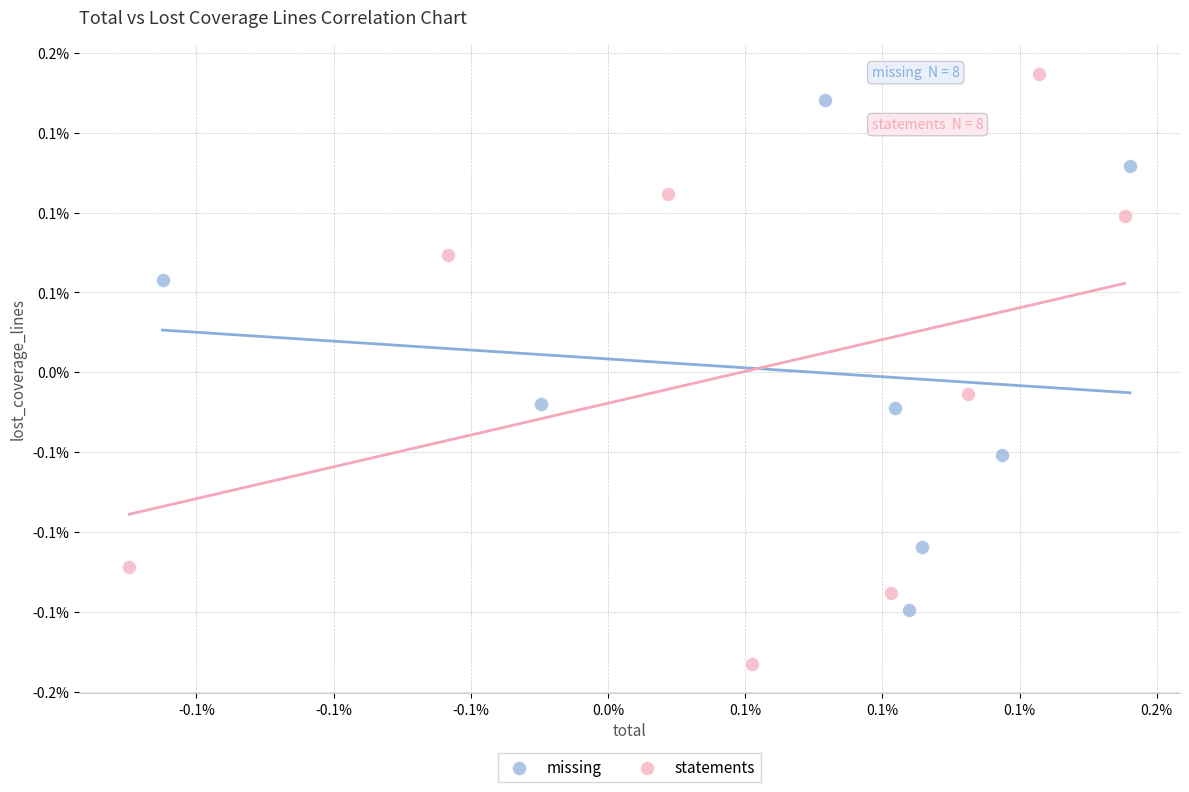

Which series contains the lowest Y value?

statements